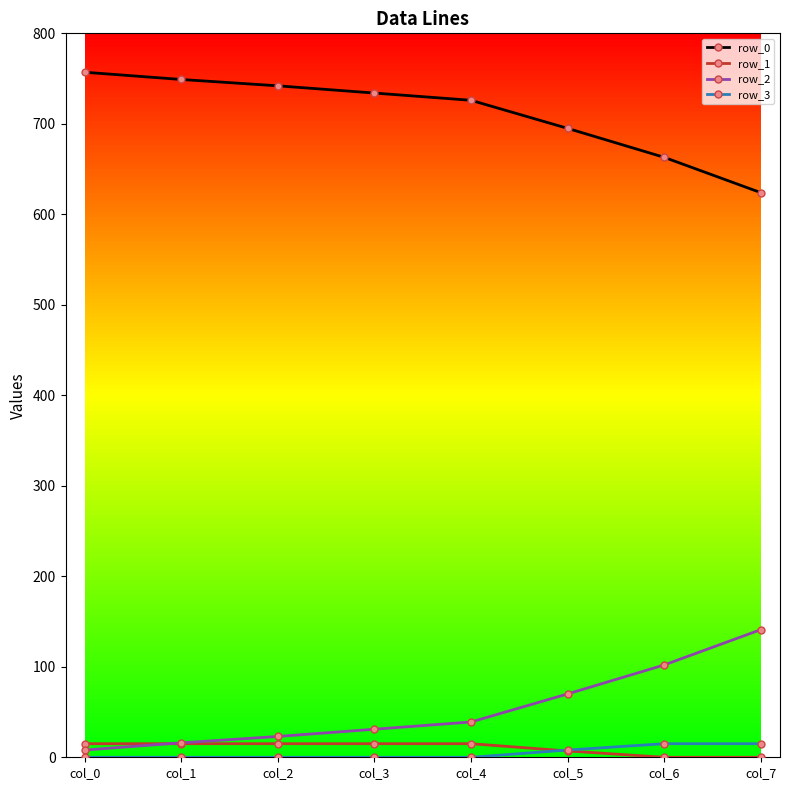

What is the value of the row_2 point at the 8th from the left?

141